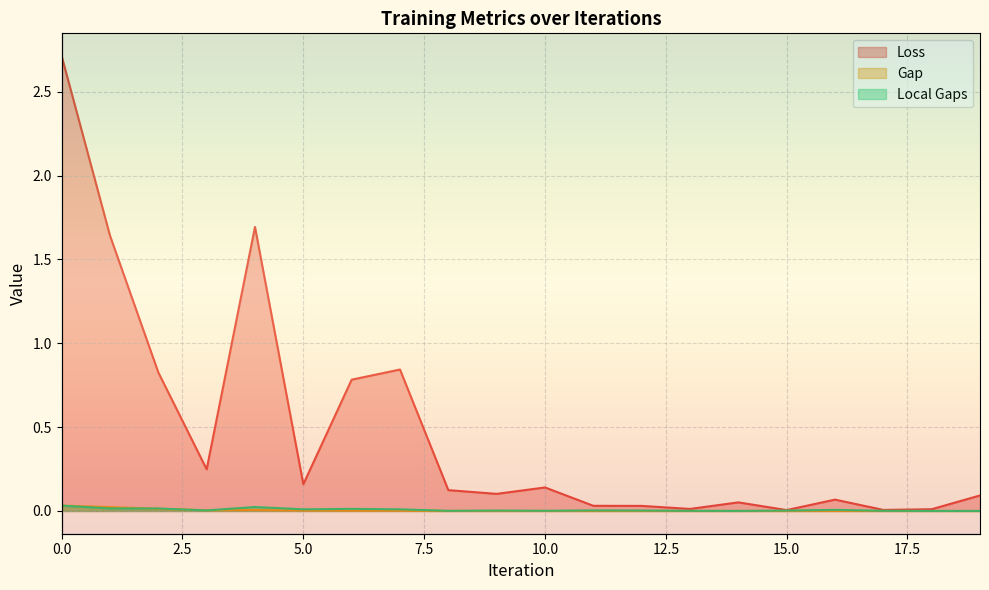

Reading left to right, what are all the values shown in this chart?

Loss: 0=2.7	1=1.6	2=0.8	3=0.2	4=1.7	5=0.2	6=0.8	7=0.8	8=0.1	9=0.1	10=0.1	11=0.0	12=0.0	13=0.0	14=0.1	15=0.0	16=0.1	17=0.0	18=0.0	19=0.1
Gap: 0=0.0	1=0.0	2=0.0	3=0.0	4=0.0	5=0.0	6=0.0	7=0.0	8=0.0	9=0.0	10=0.0	11=0.0	12=0.0	13=0.0	14=0.0	15=0.0	16=0.0	17=0.0	18=0.0	19=0.0
Local Gaps: 0=0.0	1=0.0	2=0.0	3=0.0	4=0.0	5=0.0	6=0.0	7=0.0	8=0.0	9=0.0	10=0.0	11=0.0	12=0.0	13=0.0	14=0.0	15=0.0	16=0.0	17=0.0	18=0.0	19=0.0